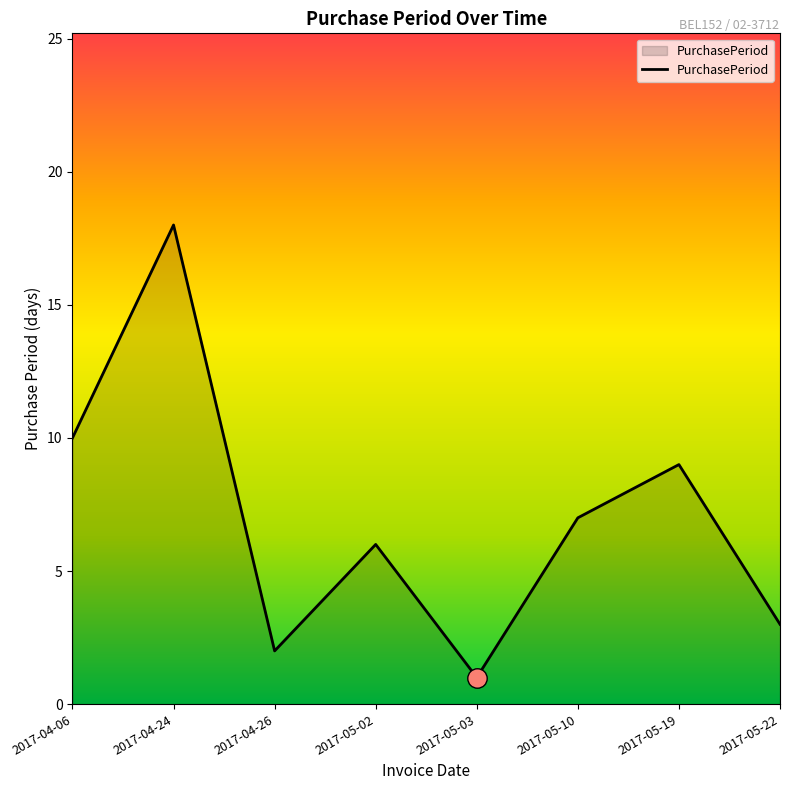

The value at 2017-05-10 is 7. True or false?

True